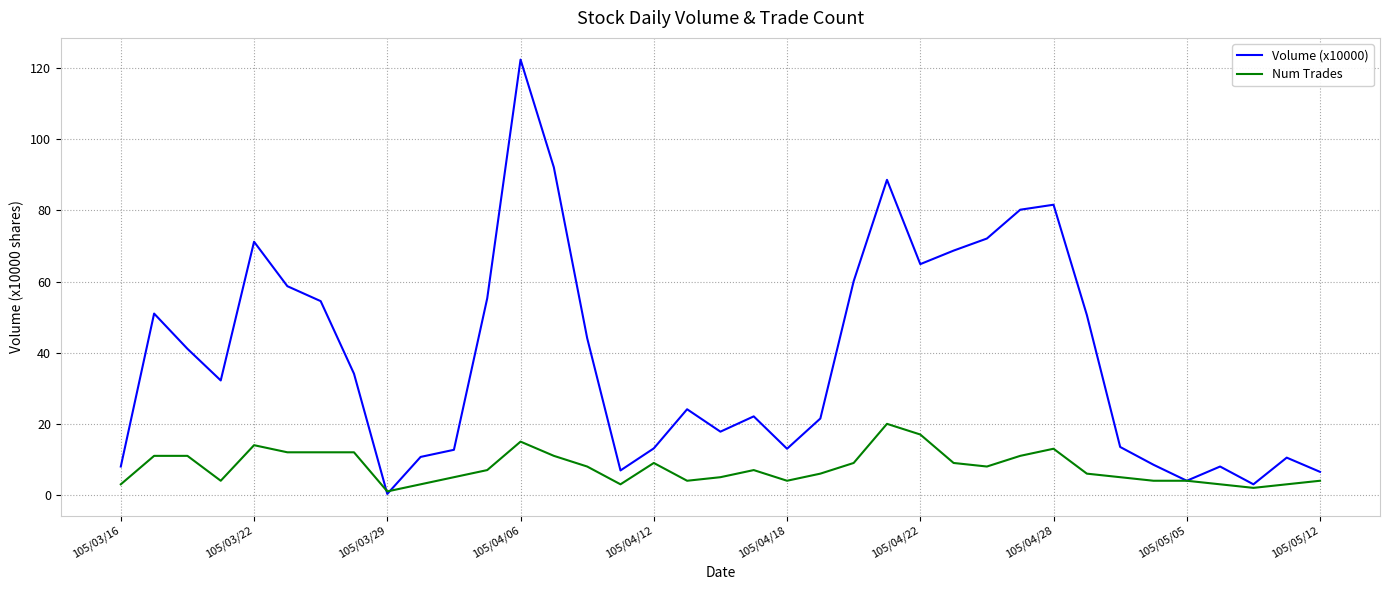

List the series in order of their overall mean, highest first.

Volume (x10000), Num Trades